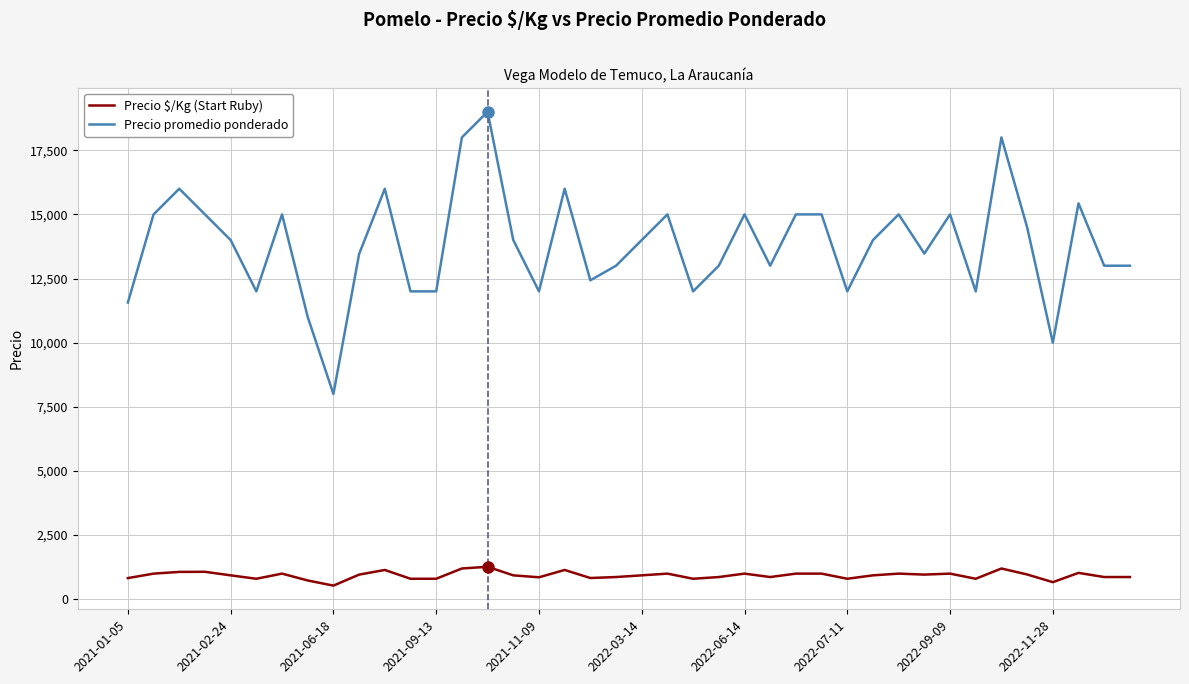

What is the maximum value for Precio promedio ponderado?

19000